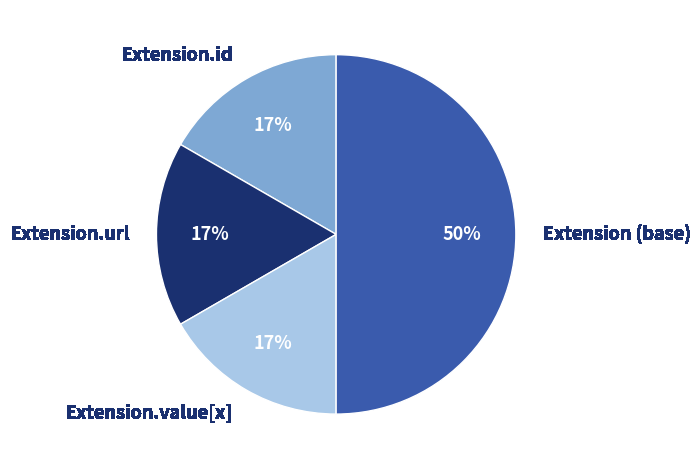

True or false: Extension (base) accounts for 50% of the total.

True